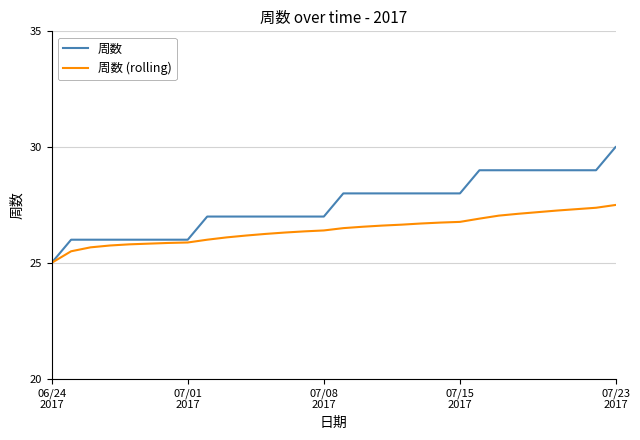

What is the lowest value of the 周数 series?

25.0